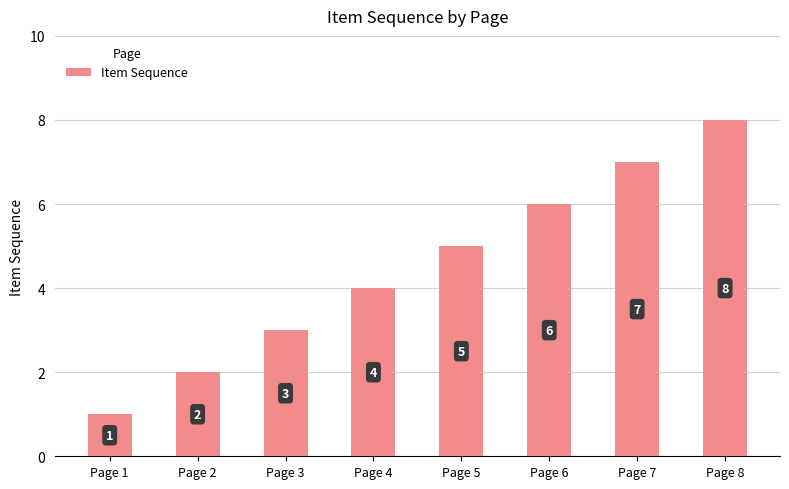

What is the change in value from Page 1 to Page 5?

+4